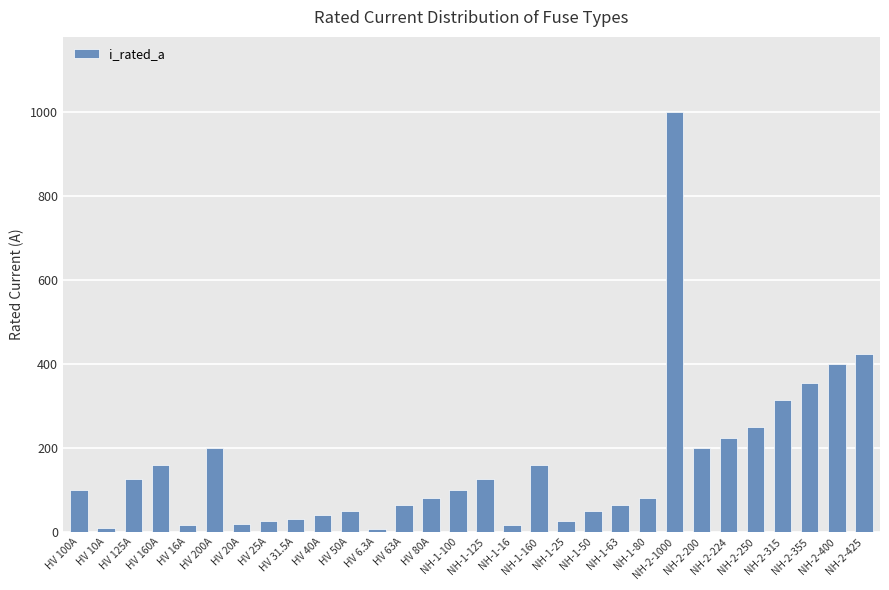

Are the bars horizontal?

No